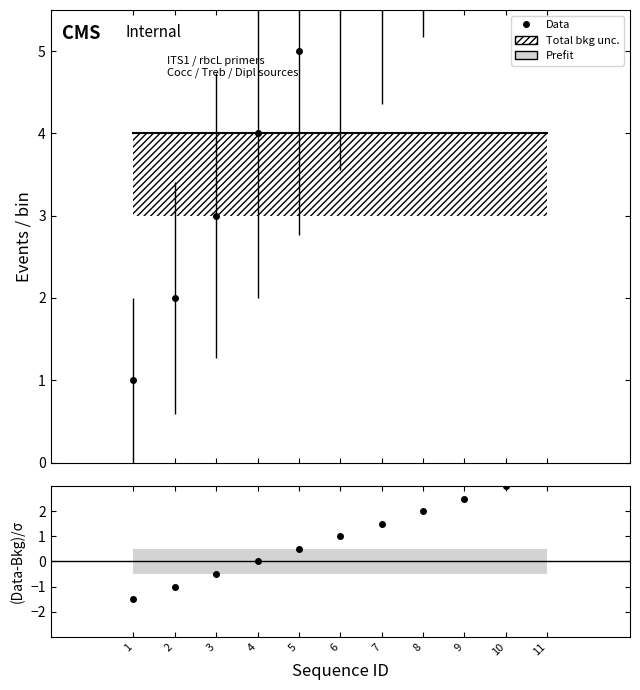

Is the value of Prefit at 6 greater than the value of (Data-Bkg)/σ at 10?

Yes